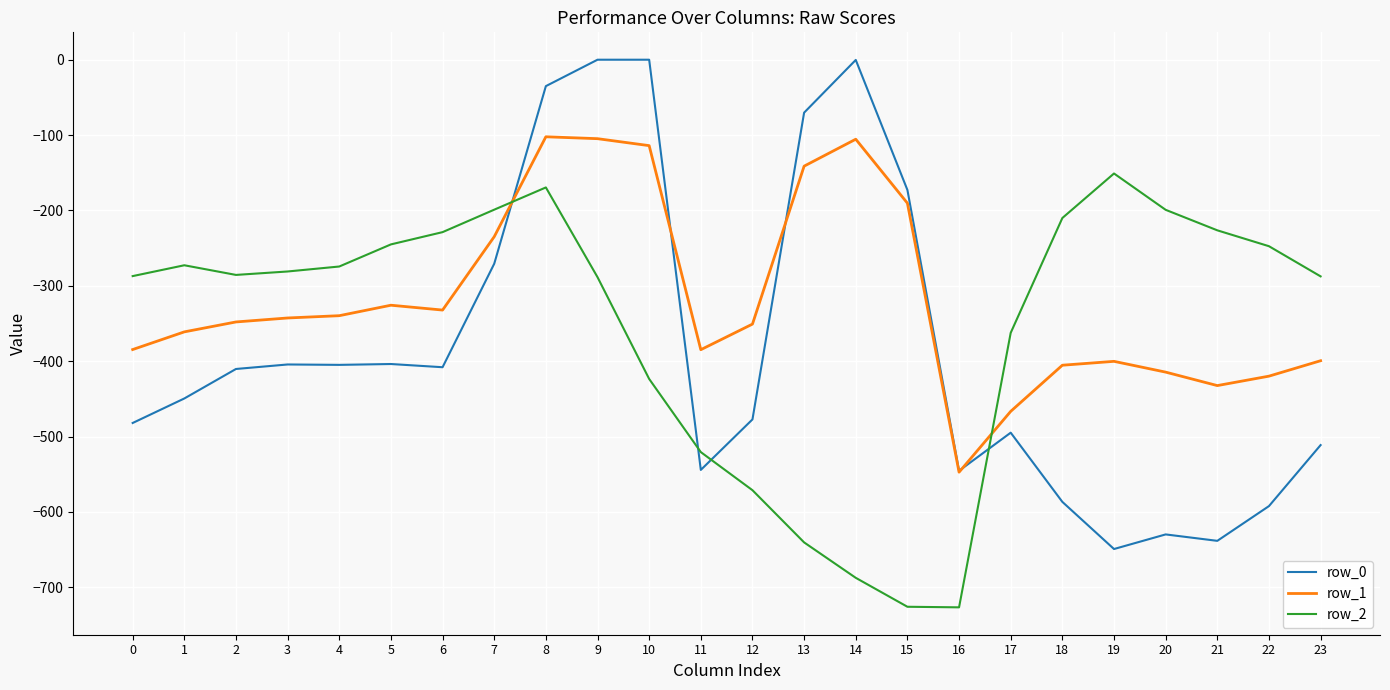

The value of row_1 at 0 is -550.8. True or false?

False